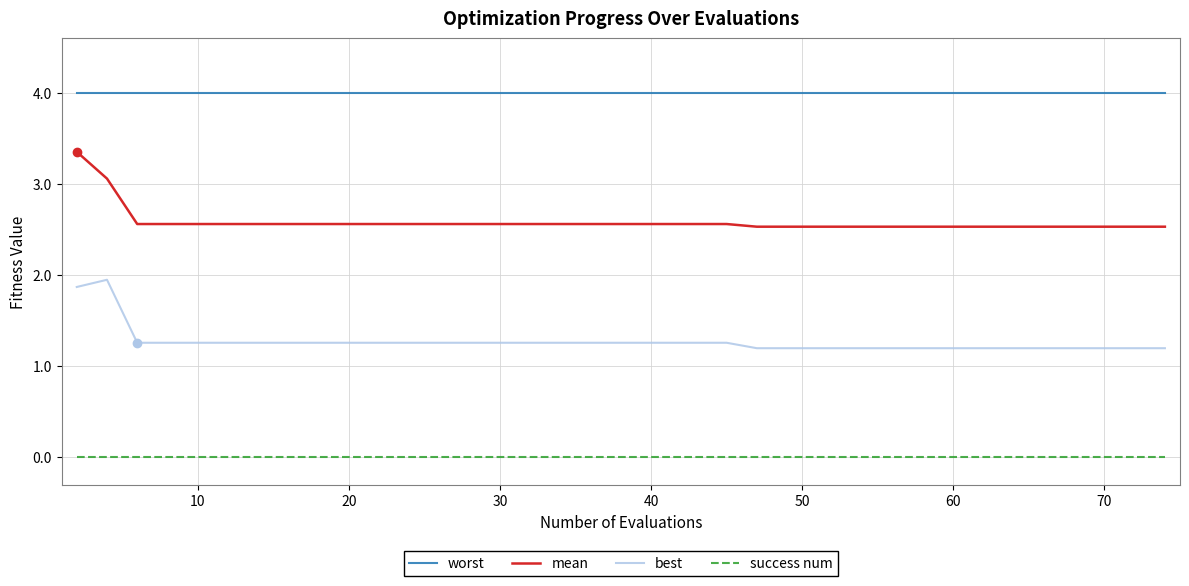

Which series has the largest total across all categories?

worst